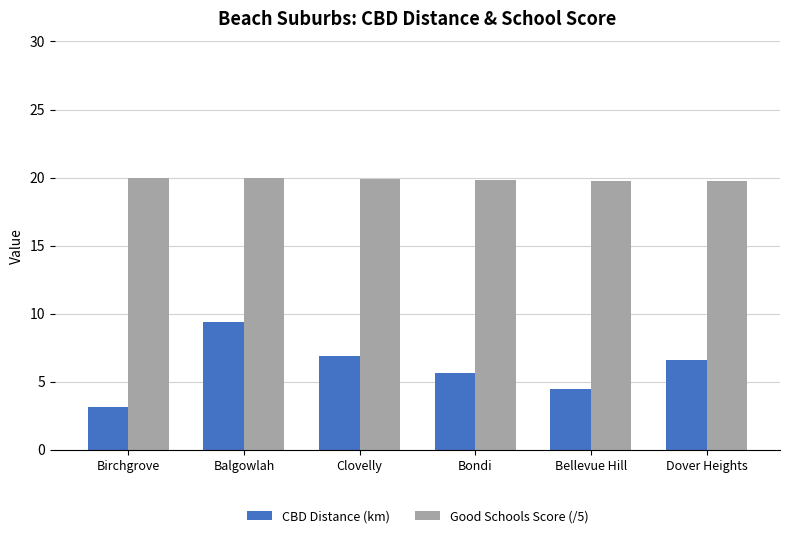

Which series has the widest spread of values?

CBD Distance (km)